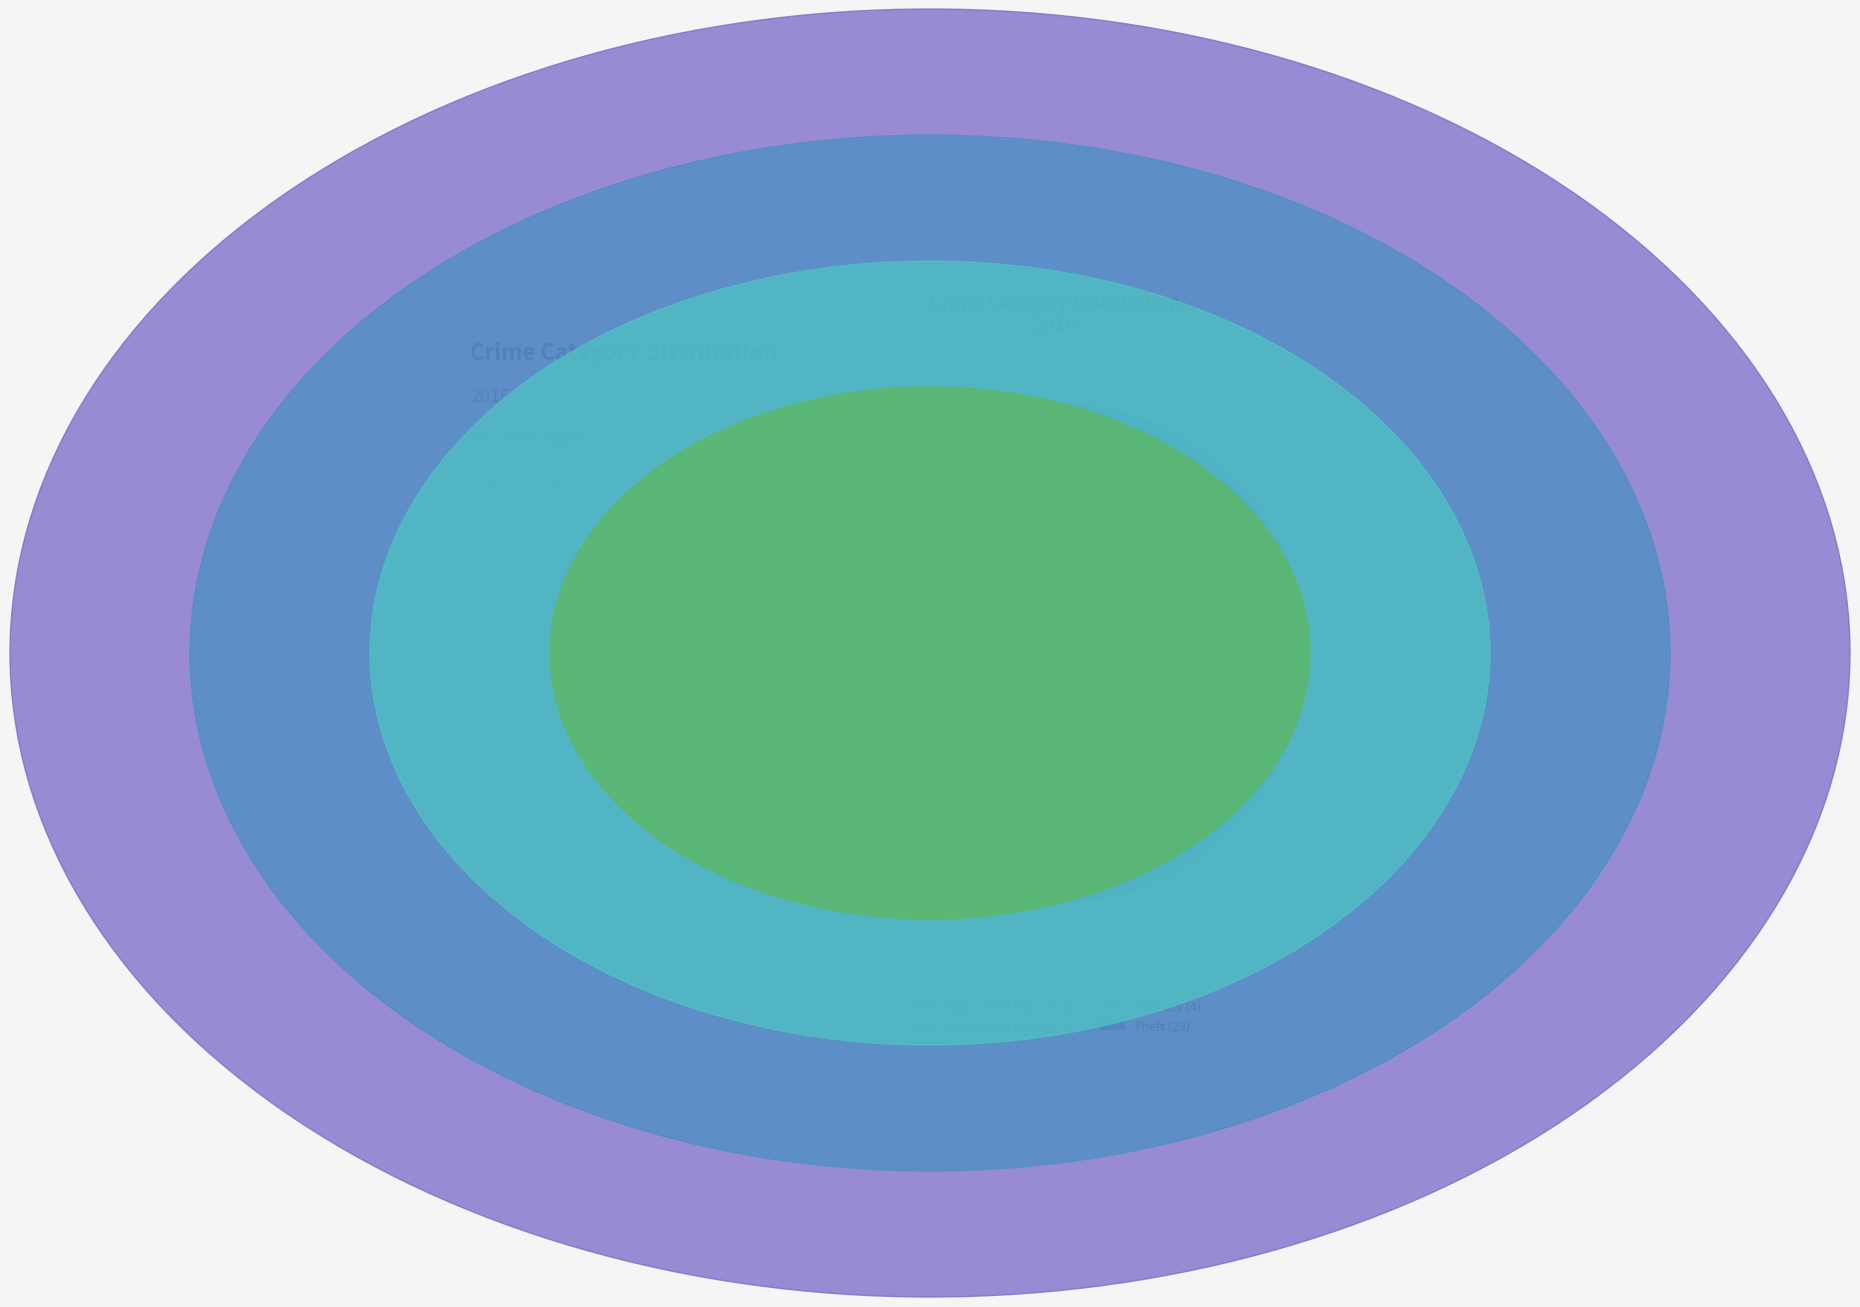

Is there any slice that represents more than half of the pie?

Yes